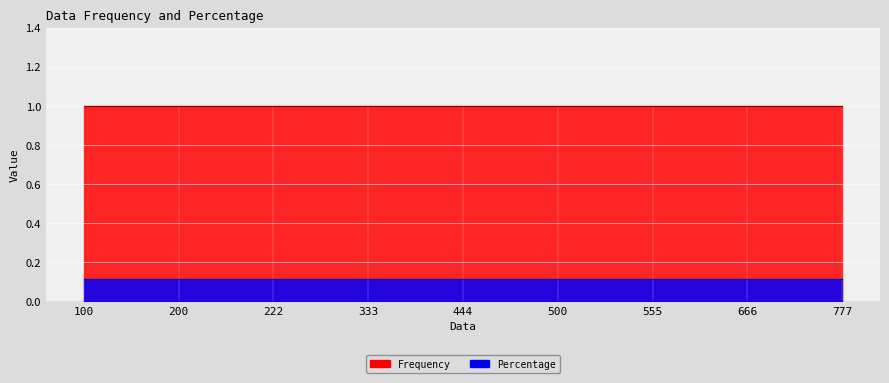

Reading right to left, extract all data points from this chart.

Frequency: 777=1.0	666=1.0	555=1.0	500=1.0	444=1.0	333=1.0	222=1.0	200=1.0	100=1.0
Percentage: 777=0.1	666=0.1	555=0.1	500=0.1	444=0.1	333=0.1	222=0.1	200=0.1	100=0.1